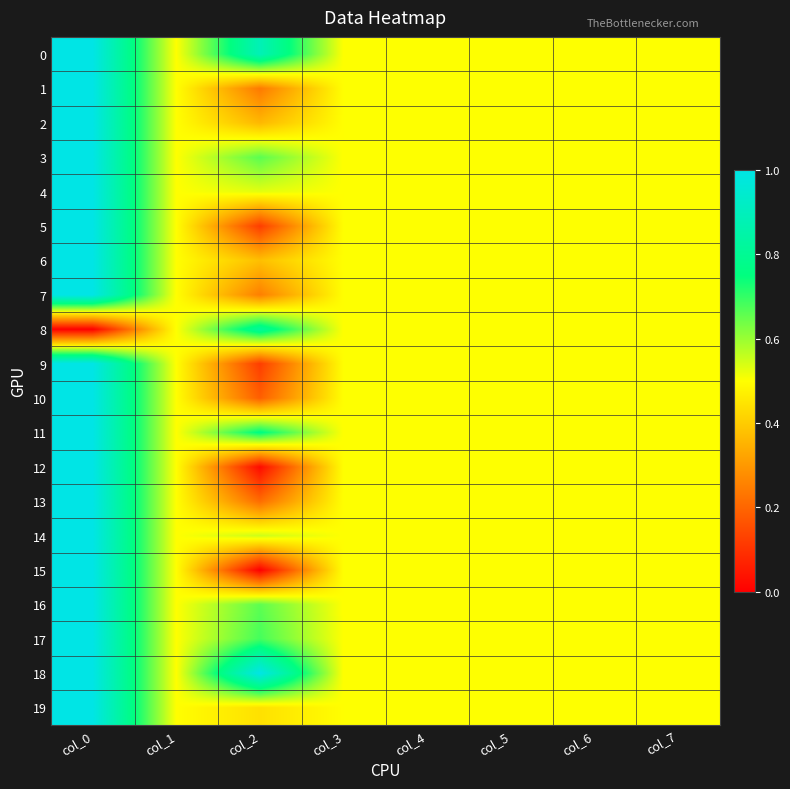

How many distinct data groups are displayed?

20